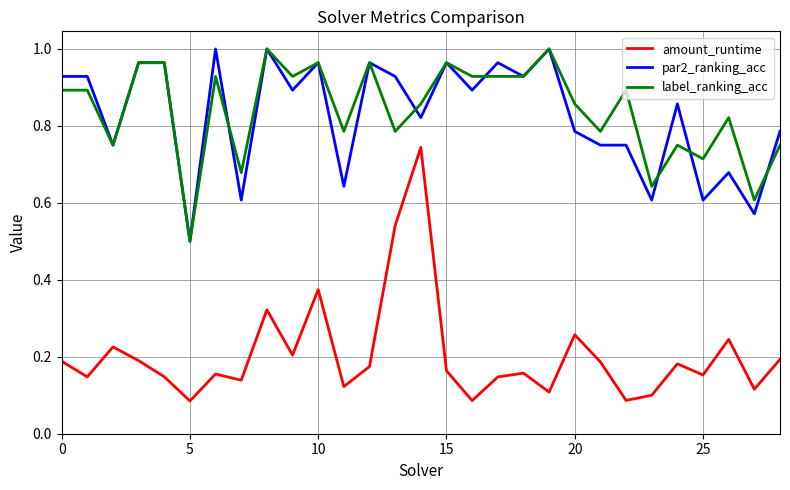

True or false: amount_runtime and par2_ranking_acc intersect in this chart.

False